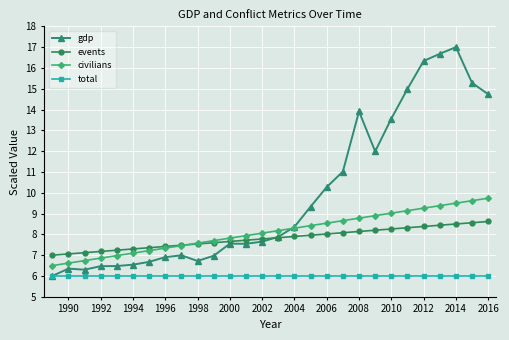

What is the value of the total point at the 10th from the left?

6.0